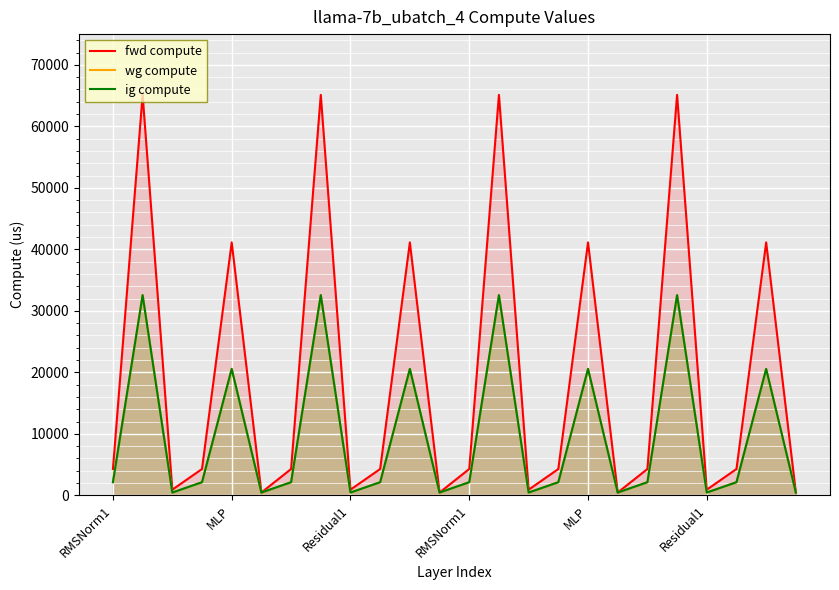

How many values in the ig compute series exceed 2144?

16